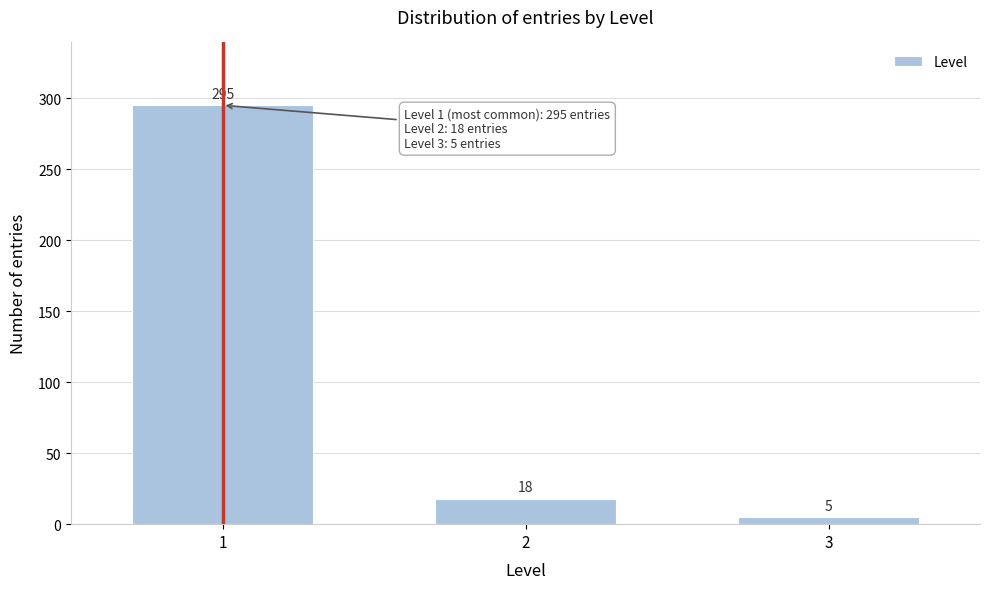

Reading left to right, list all the values displayed in this chart.

1=295	2=18	3=5